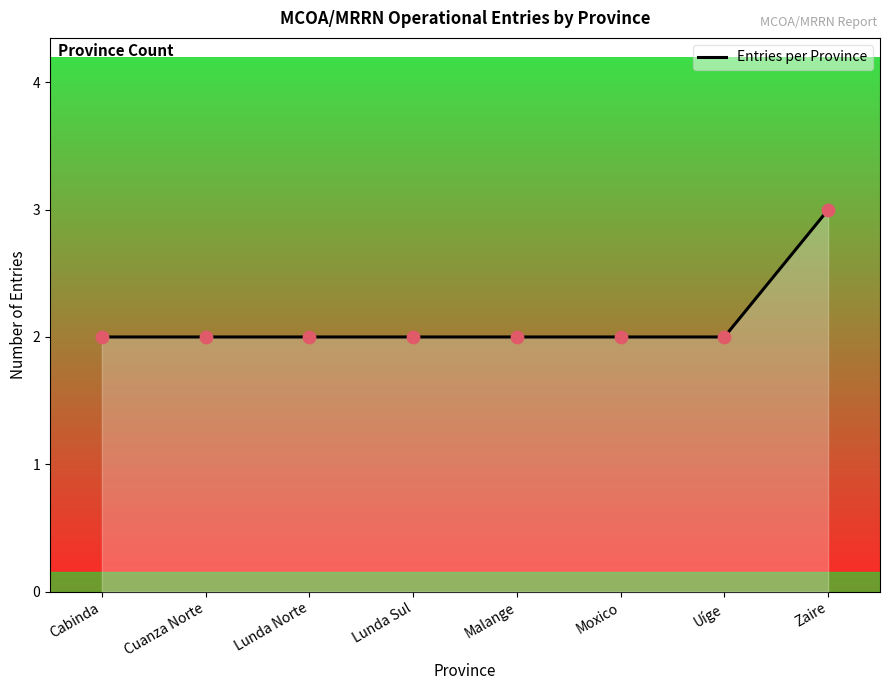

What is the ratio of the value at Cuanza Norte to the value at Cabinda?

1.0